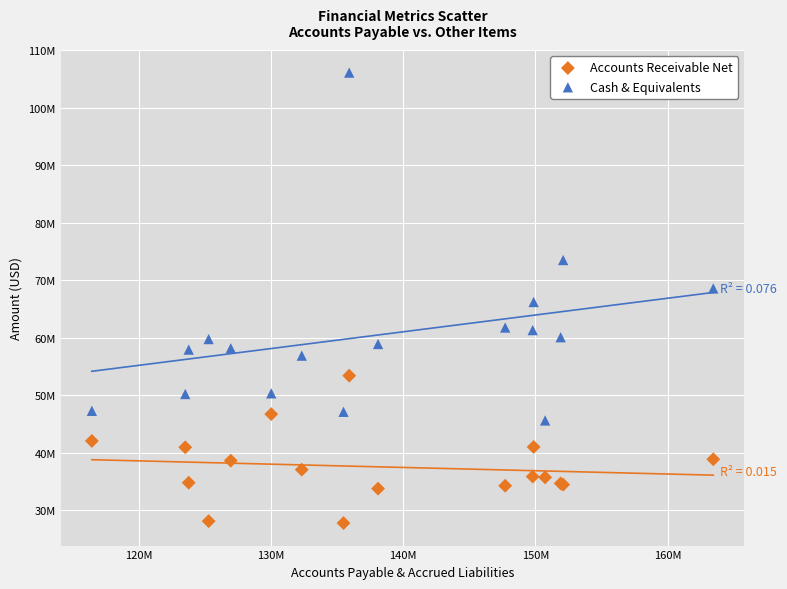

Which series has the widest spread of Y values?

Cash & Equivalents